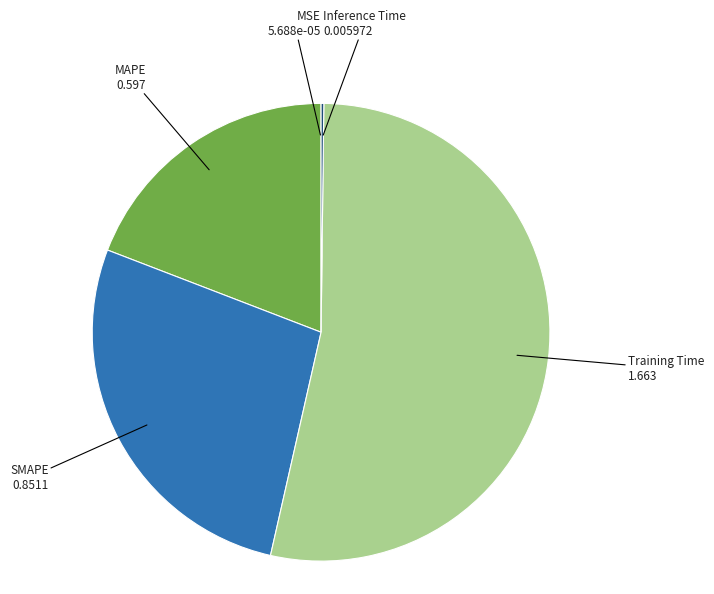

Between Training Time and SMAPE, which is larger?

Training Time